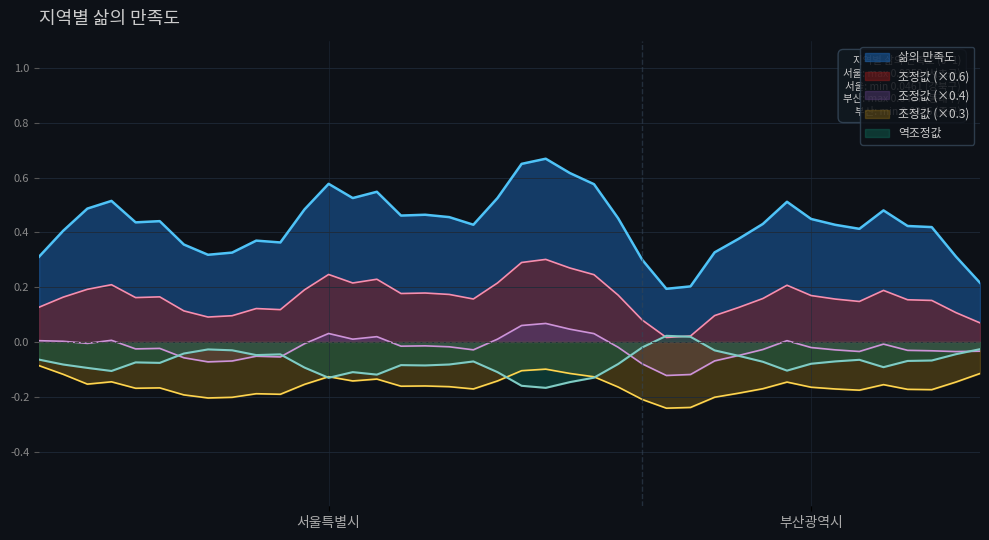

Is the value of 부산광역시 at 22 greater than the value of 서울특별시 at 12?

No